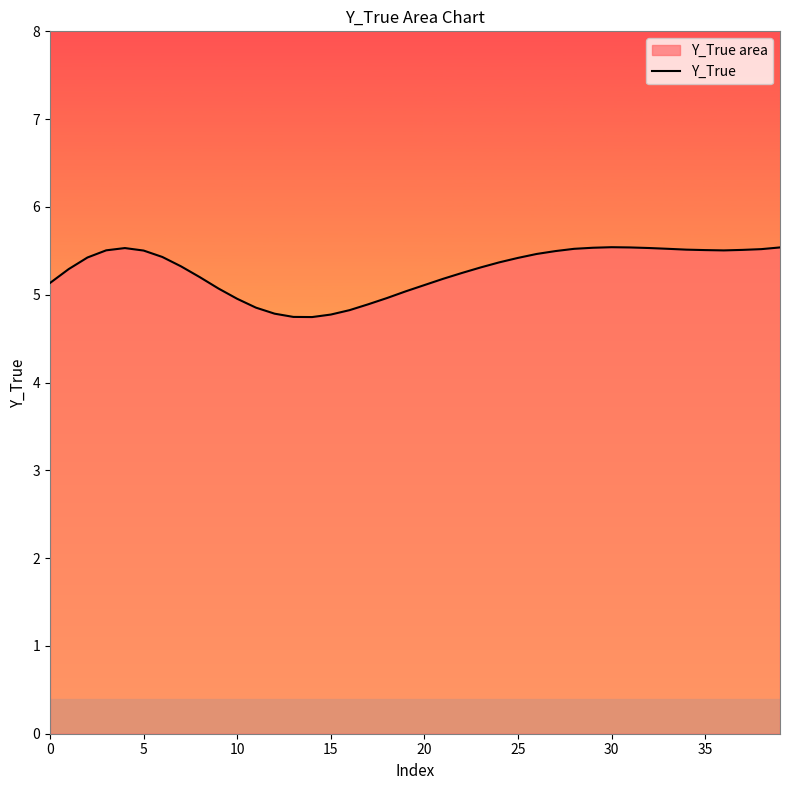

True or false: the data shows 8.2 at 28.

False